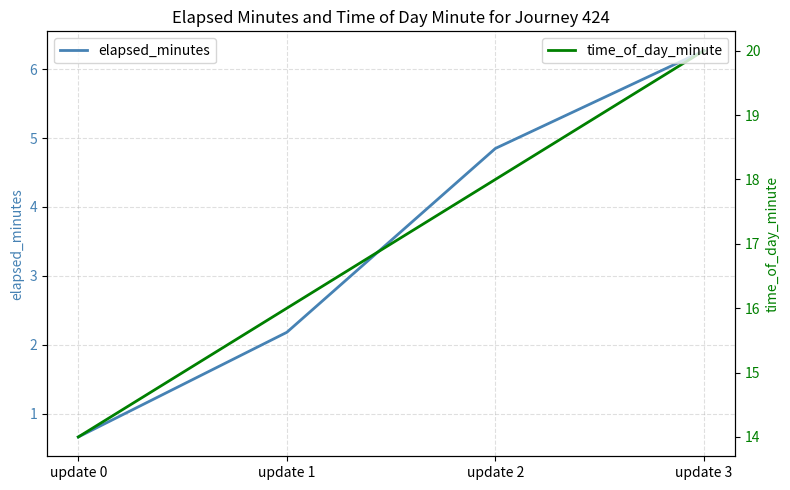

True or false: elapsed_minutes has more than 0 interior local peaks.

False